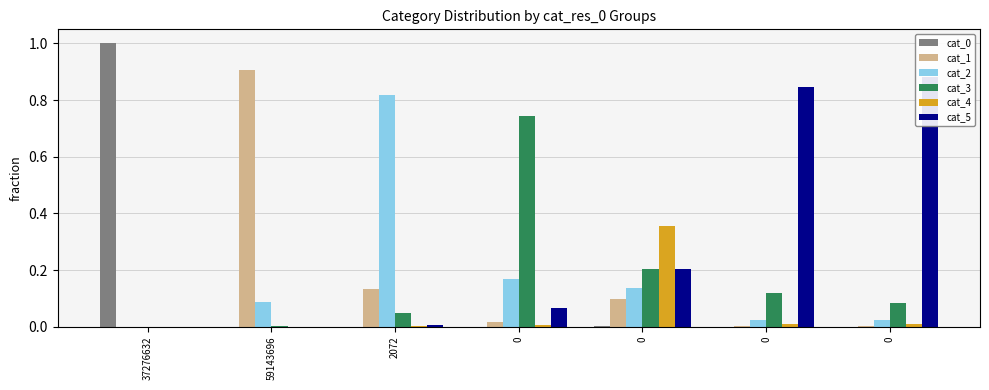

Is the value of cat_0 at 0 greater than the value of cat_3 at 59143696?

No